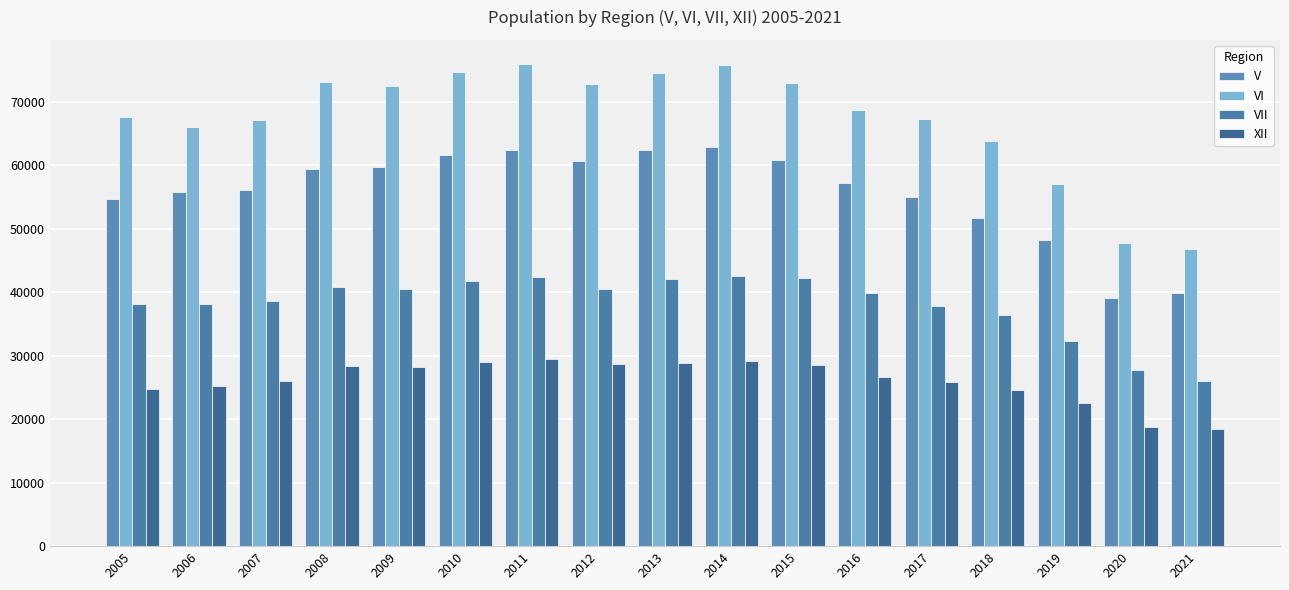

Reading left to right, what are all the values shown in this chart?

V: 54706	55774	56193	59432	59683	61576	62490	60768	62430	62890	60811	57228	55096	51735	48236	39065	39970
VI: 67630	66110	67081	73163	72541	74738	75980	72834	74601	75793	73046	68740	67301	63777	57094	47842	46769
VII: 38088	38221	38612	40813	40519	41851	42398	40454	42030	42582	42215	39828	37787	36485	32385	27710	26082
XII: 24840	25170	26101	28341	28227	28994	29423	28663	28890	29246	28593	26678	25918	24625	22513	18778	18407